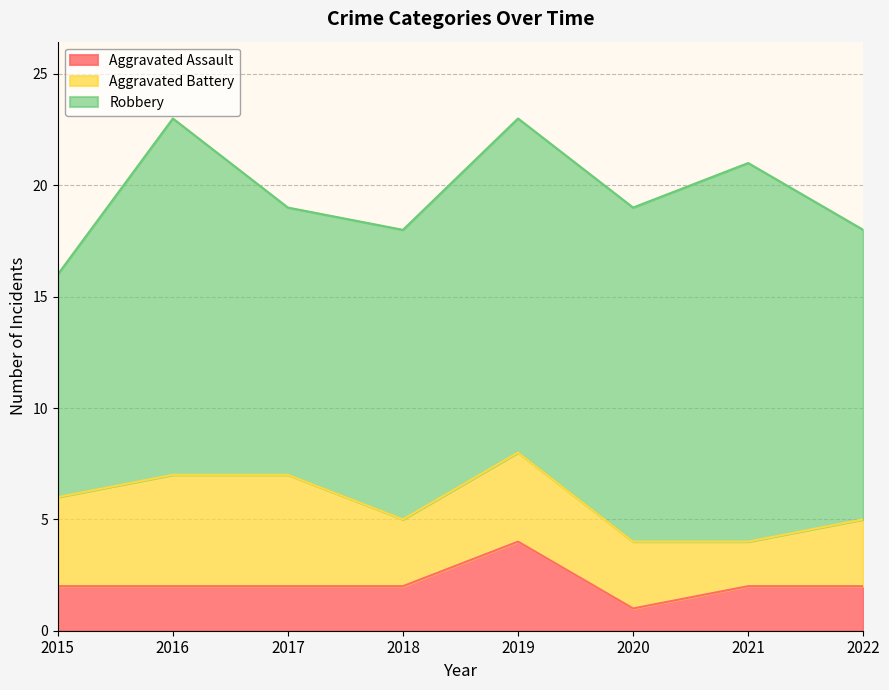

True or false: Aggravated Assault has more than 2 interior local peaks.

False